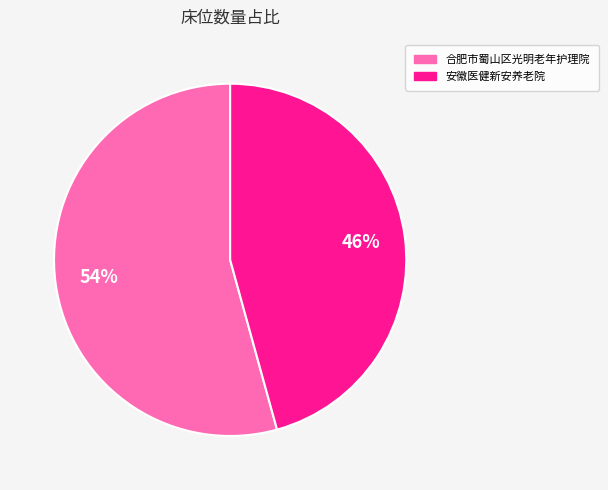

Which category accounts for the majority?

合肥市蜀山区光明老年护理院